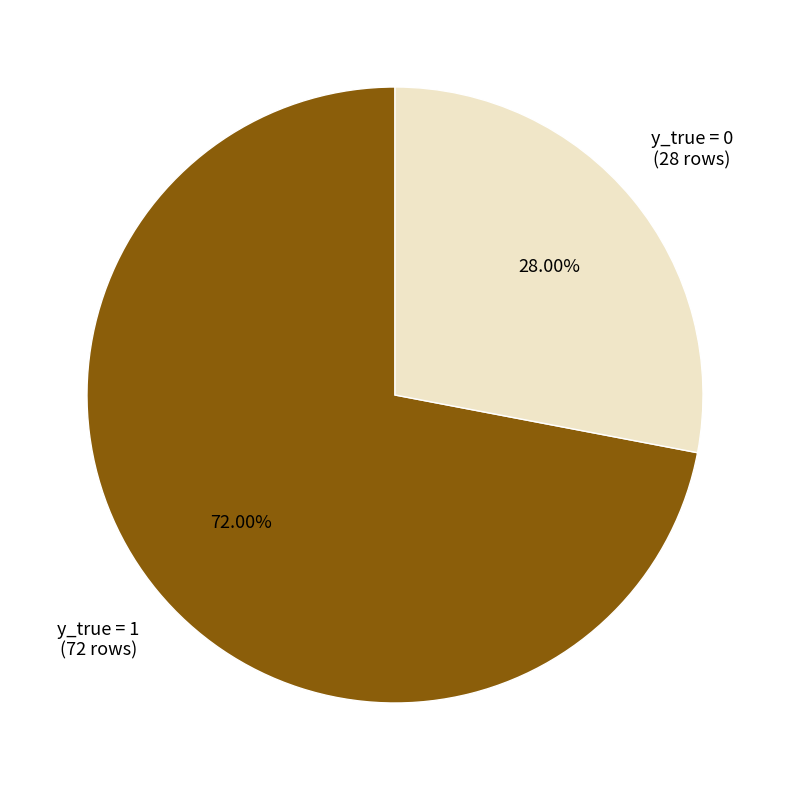

To the nearest percent, what percentage of the pie is y_true = 1?

72%